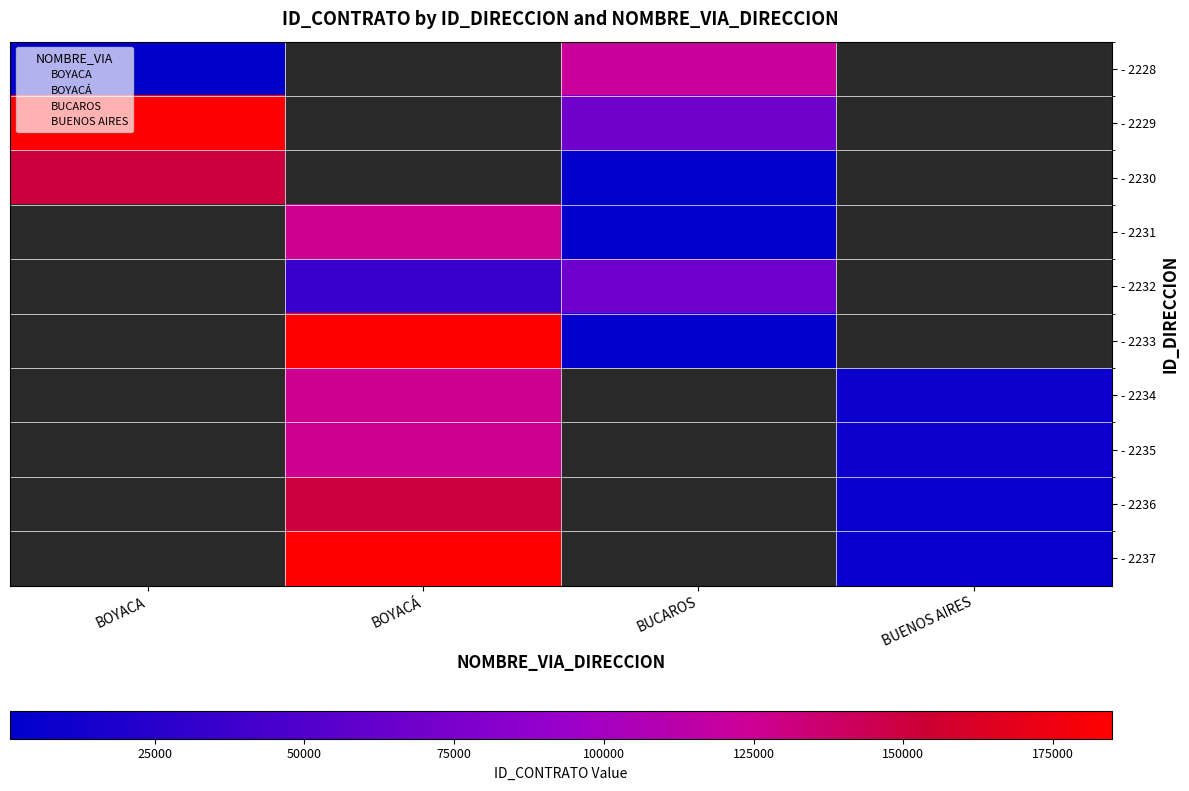

Between BOYACÁ and BUCAROS, which series saw the biggest shift?

- 2233